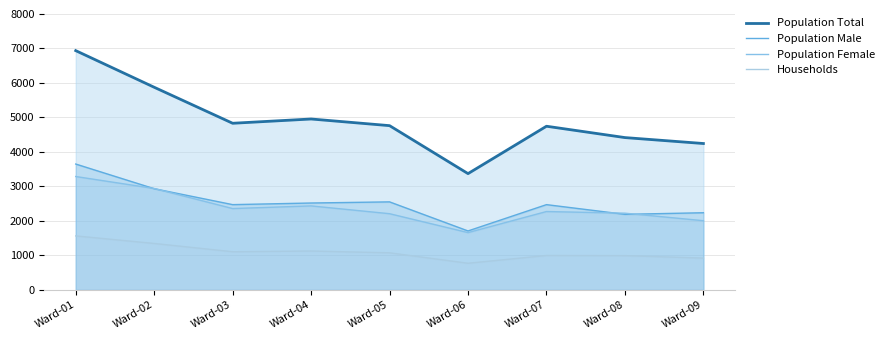

The Population Male series shows 2570 at Ward-06. True or false?

False